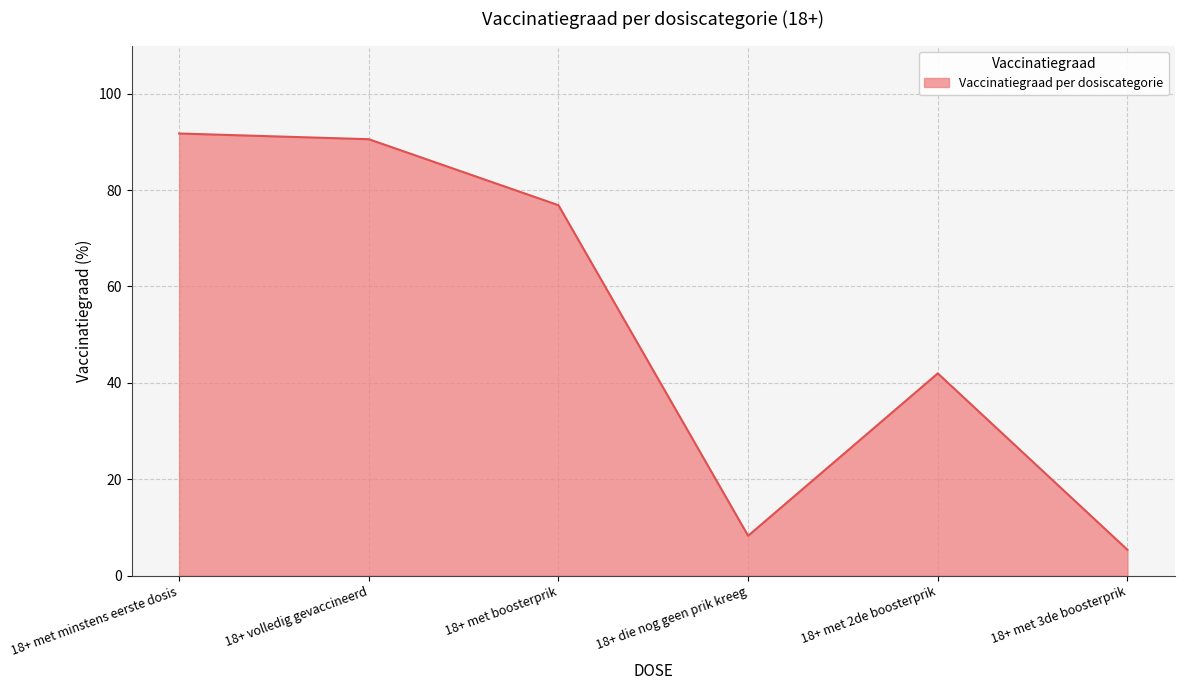

What position from the right is 18+ volledig gevaccineerd?

5